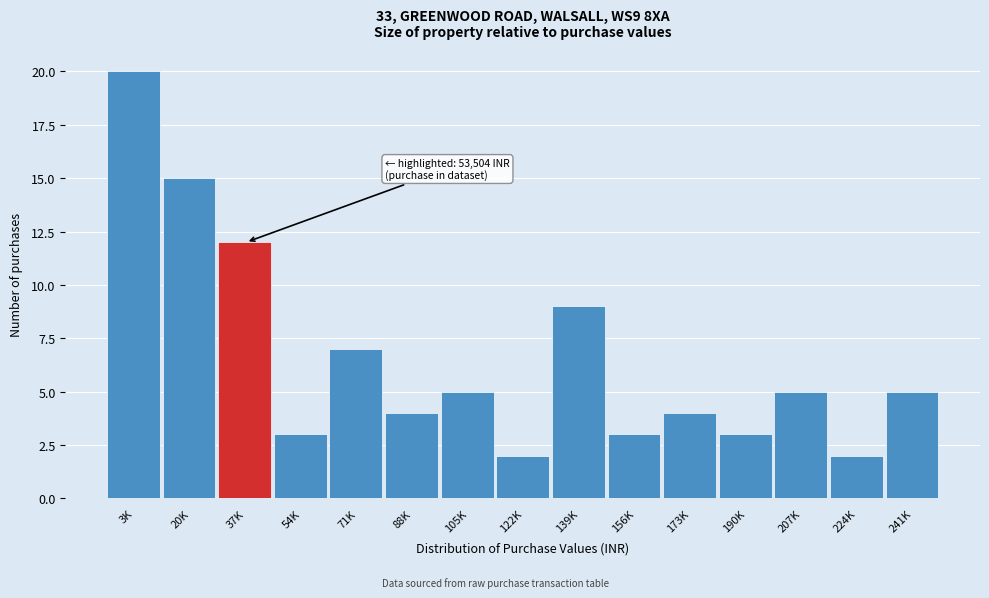

Reading left to right, what are all the values shown in this chart?

3K=20	20K=15	37K=12	54K=3	71K=7	88K=4	105K=5	122K=2	139K=9	156K=3	173K=4	190K=3	207K=5	224K=2	241K=5